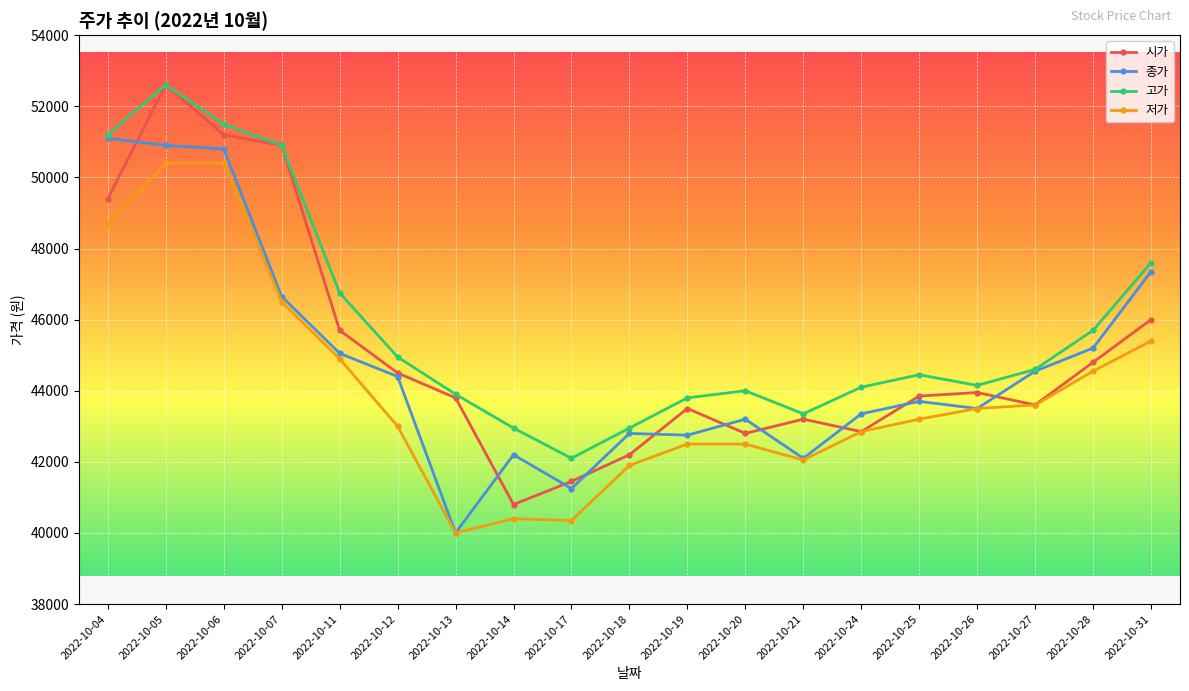

How many lines are shown in the chart?

4